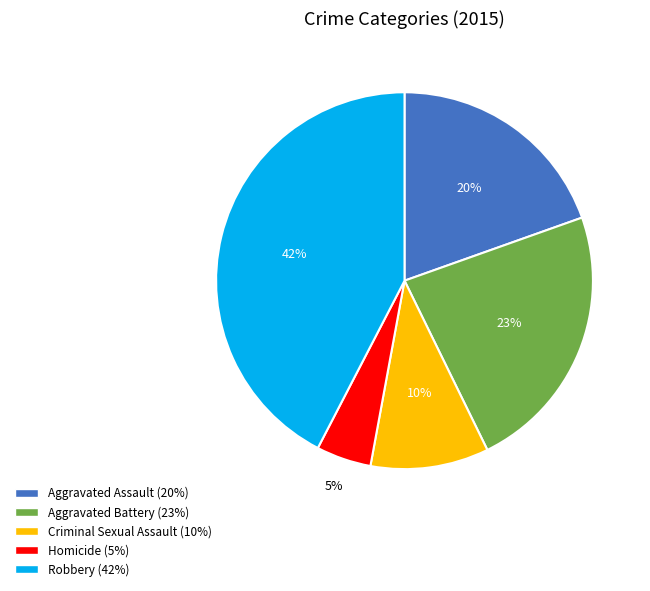

To the nearest percent, what is the average slice percentage?

20%